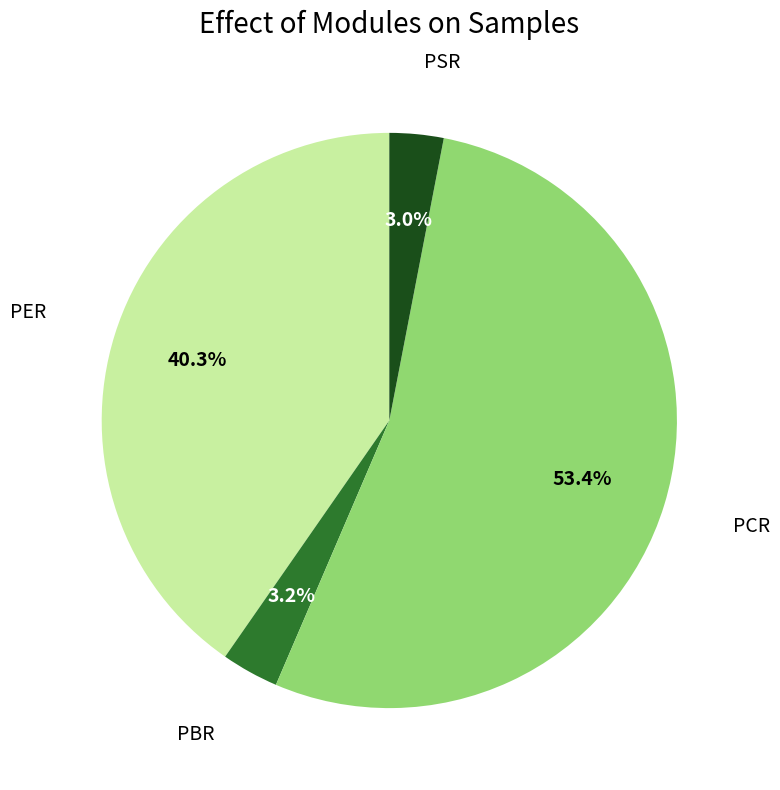

Does any single category account for the majority?

Yes